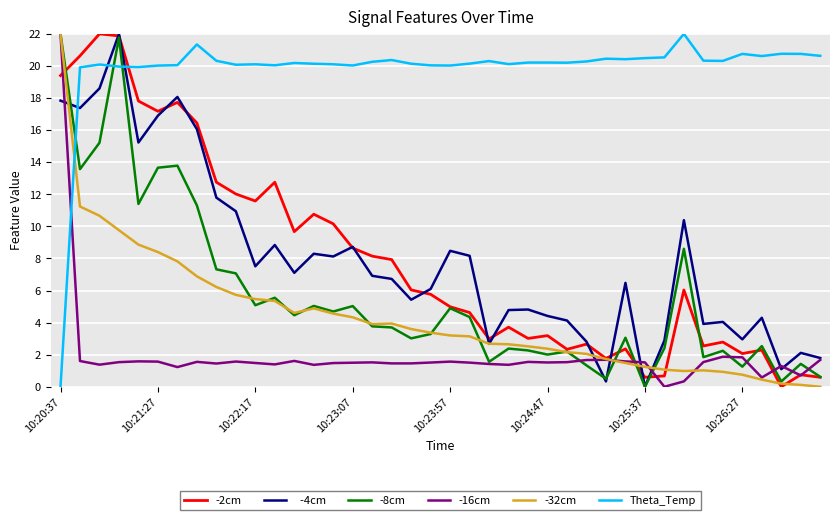

What is the greatest value displayed?

22.0